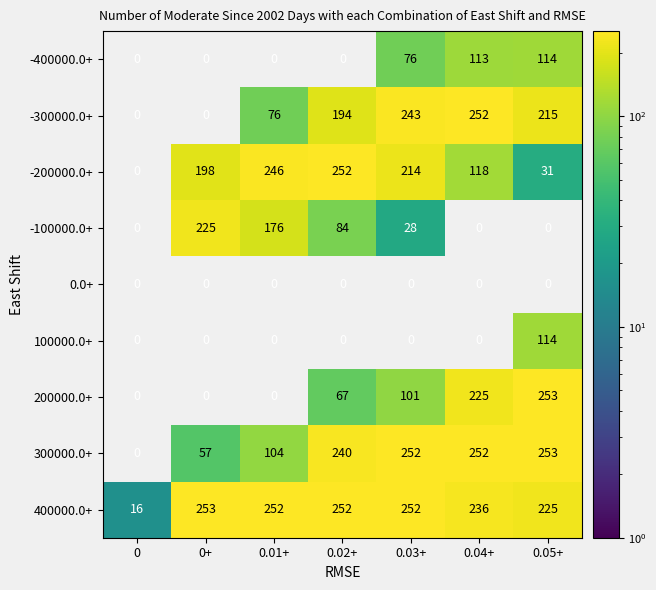

Is the value of 400000.0+ at 0.02+ greater than the value of 200000.0+ at 0.02+?

Yes